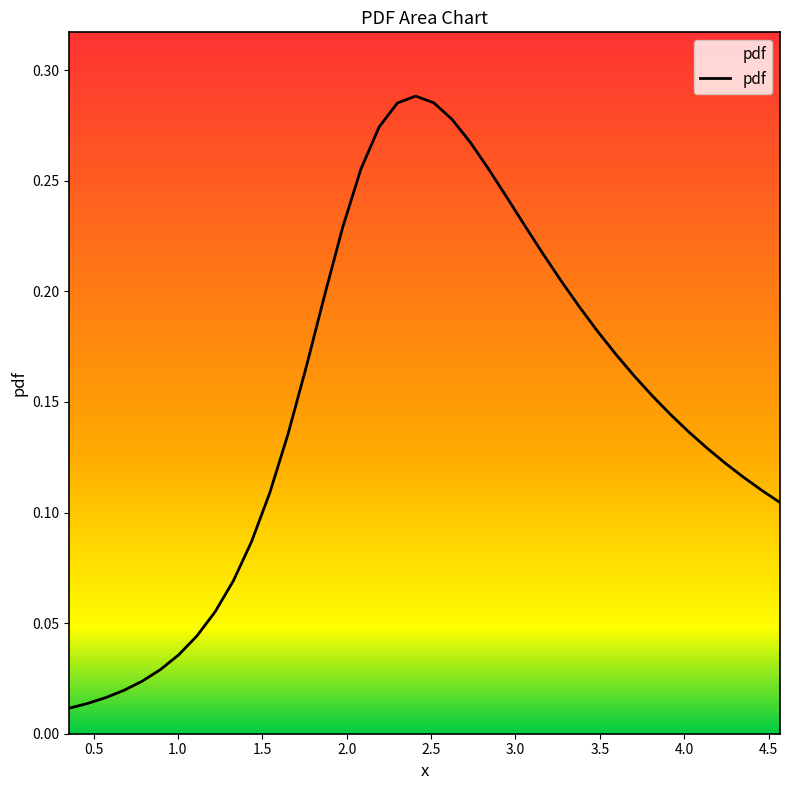

How many points are higher than both their immediate neighbors (excluding endpoints)?

1